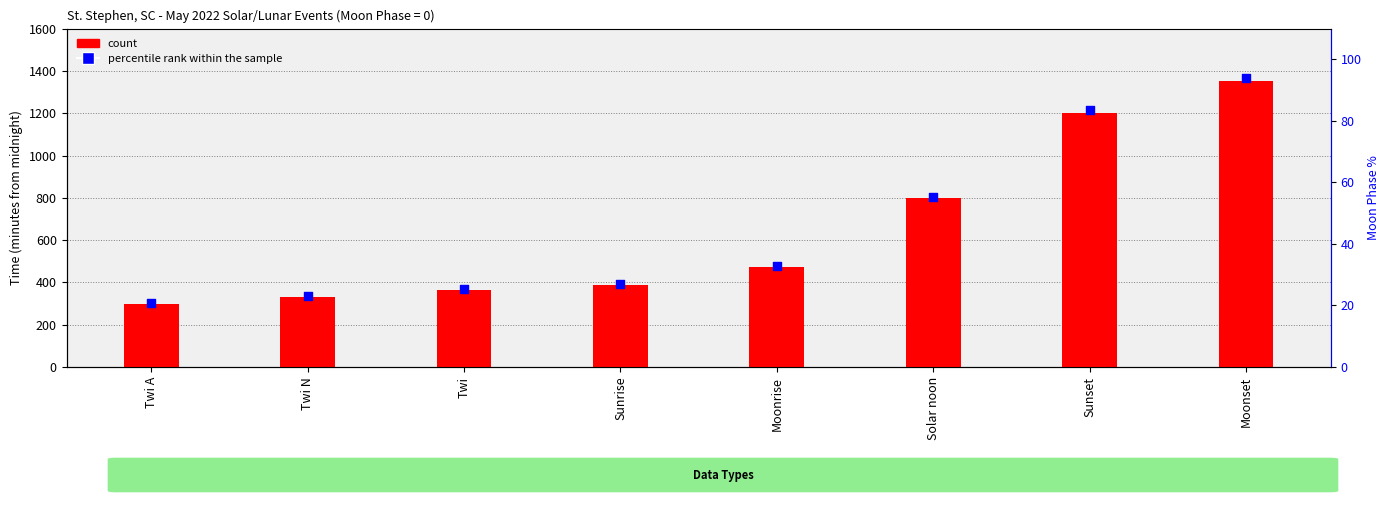

Is the value of count at Solar noon greater than the value of percentile rank within the sample at Twi A?

Yes